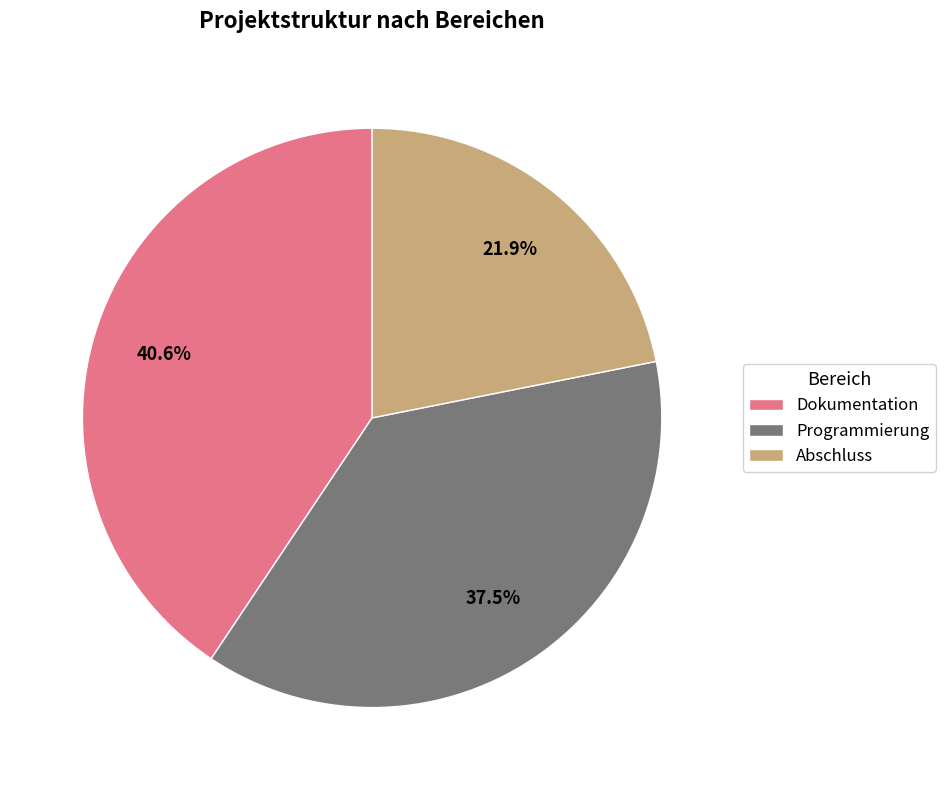

The Dokumentation slice represents 48% of the pie. True or false?

False